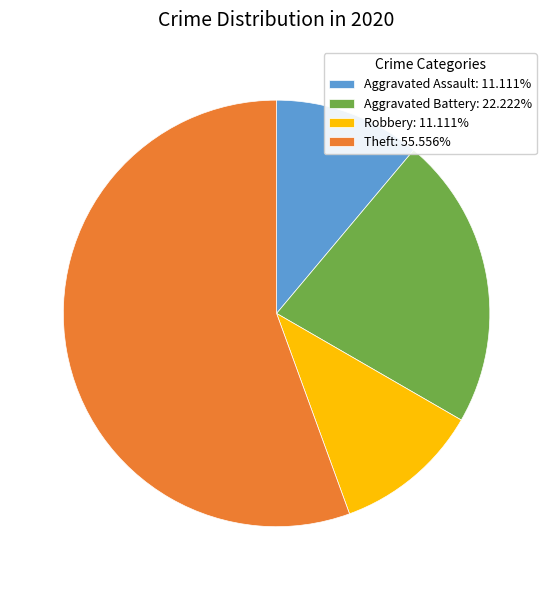

What is the ratio of the value at Theft: 55.556% to the value at Robbery: 11.111%?

5.0